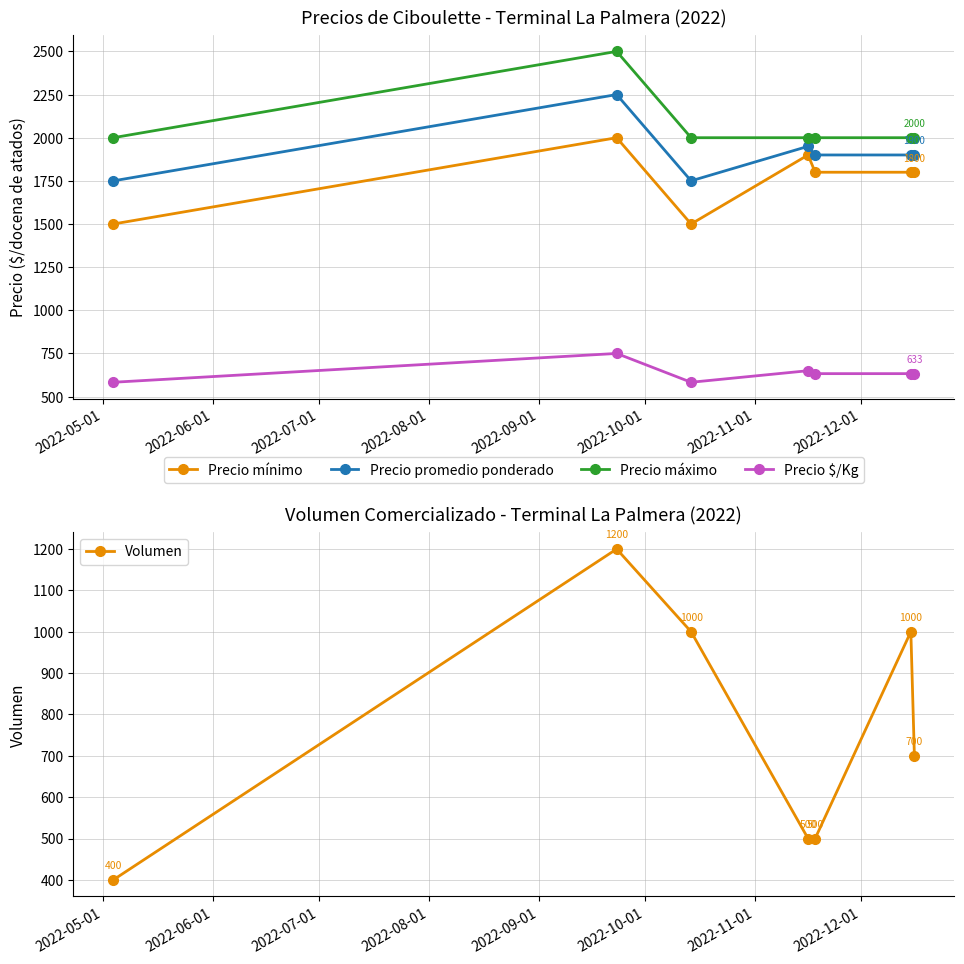

Reading left to right, list all the values displayed in this chart.

Precio mínimo: 1500	2000	1500	1900	1800	1800	1800
Precio promedio ponderado: 1750	2250	1750	1950	1900	1900	1900
Precio máximo: 2000	2500	2000	2000	2000	2000	2000
Precio $/Kg: 583	750	583	650	633	633	633
Volumen: 400	1200	1000	500	500	1000	700